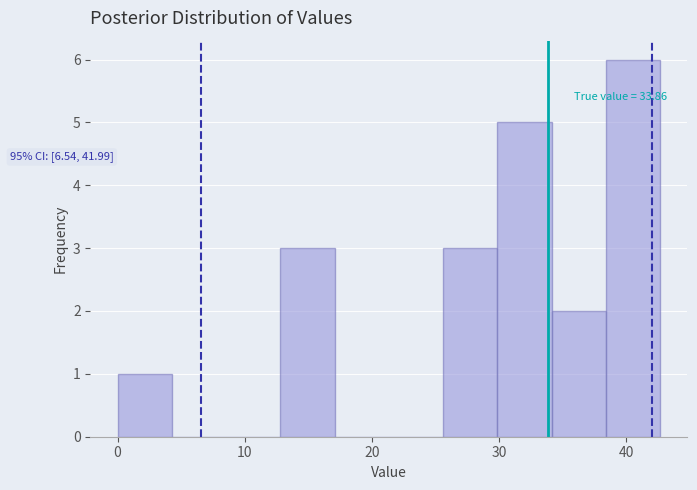

Which range on the x-axis has the tallest bar?

38 to 43